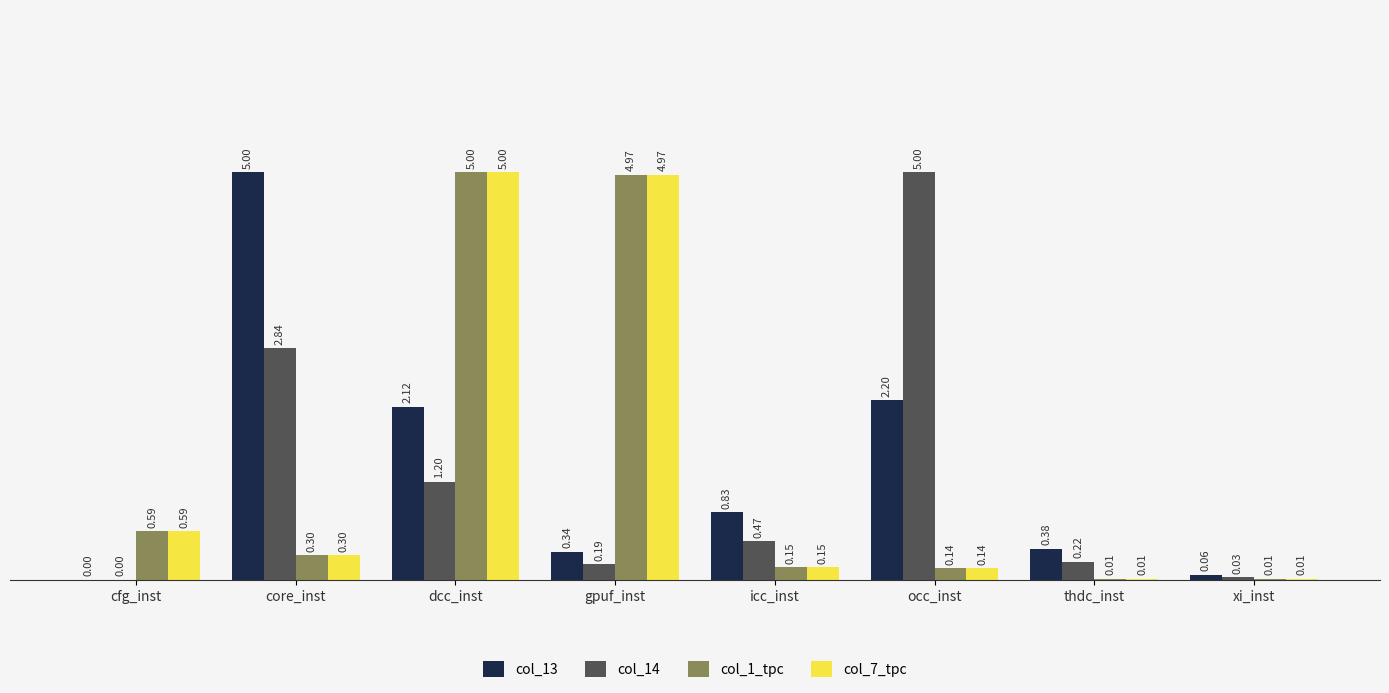

At which category is the sum across all series the highest?

dcc_inst